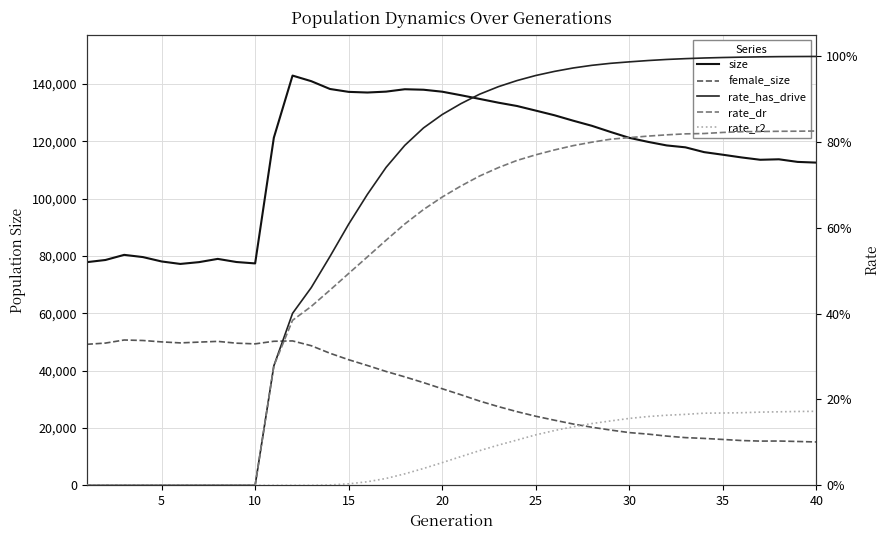

How many distinct data groups are displayed?

5